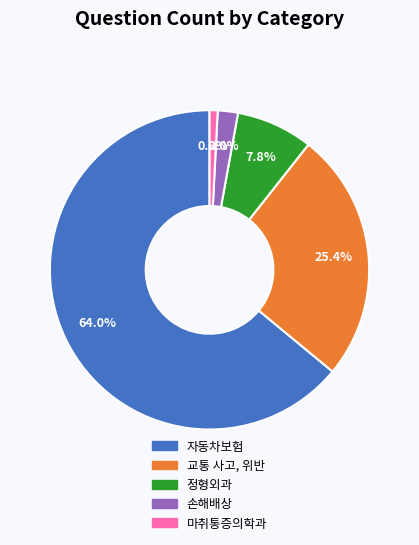

Combined, do 정형외과 and 마취통증의학과 account for over 50%?

No